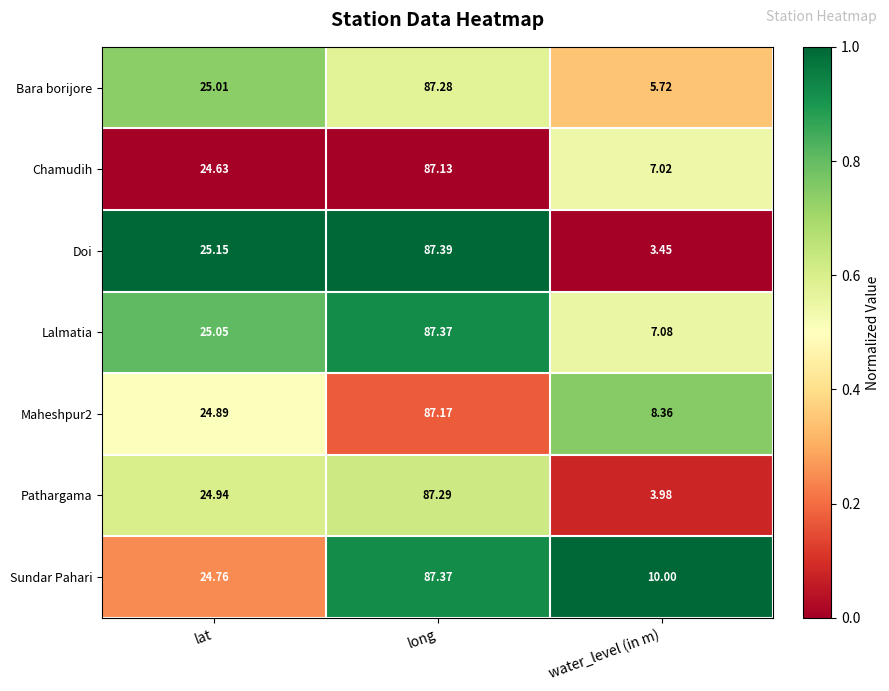

Where does the Sundar Pahari series first go above 24?

lat